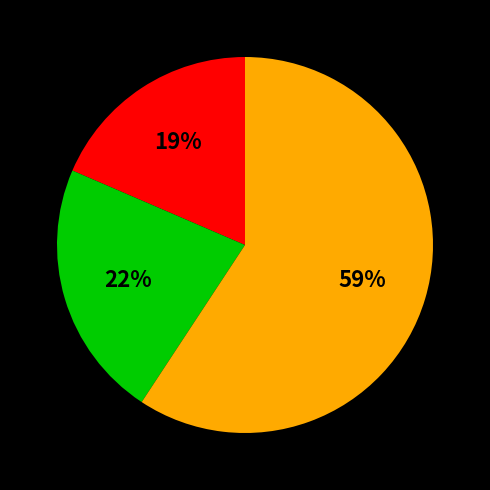

To the nearest percent, what is the average slice percentage?

33%